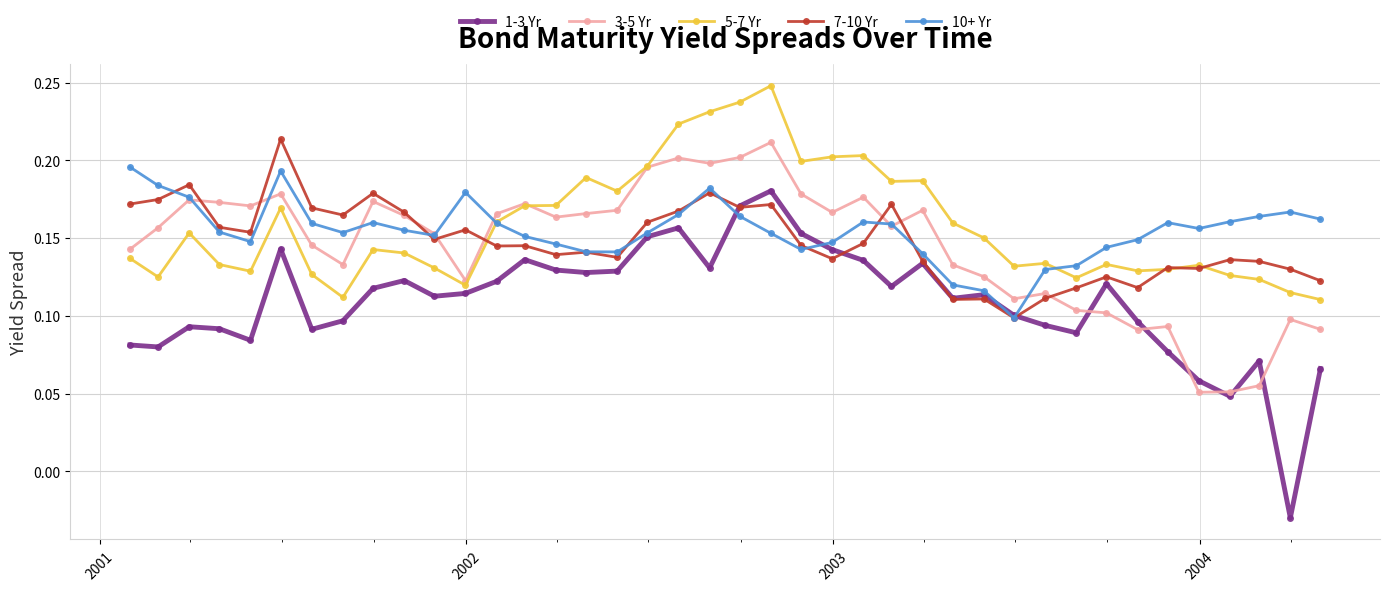

At how many categories does at least one series exceed 0?

40